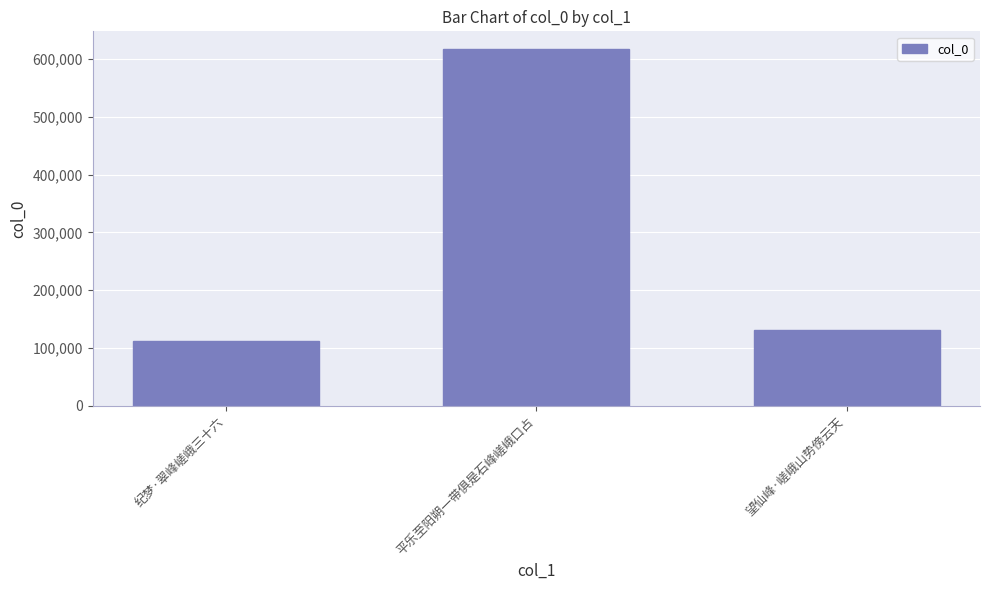

Reading right to left, list all the values displayed in this chart.

131973	616769	111896